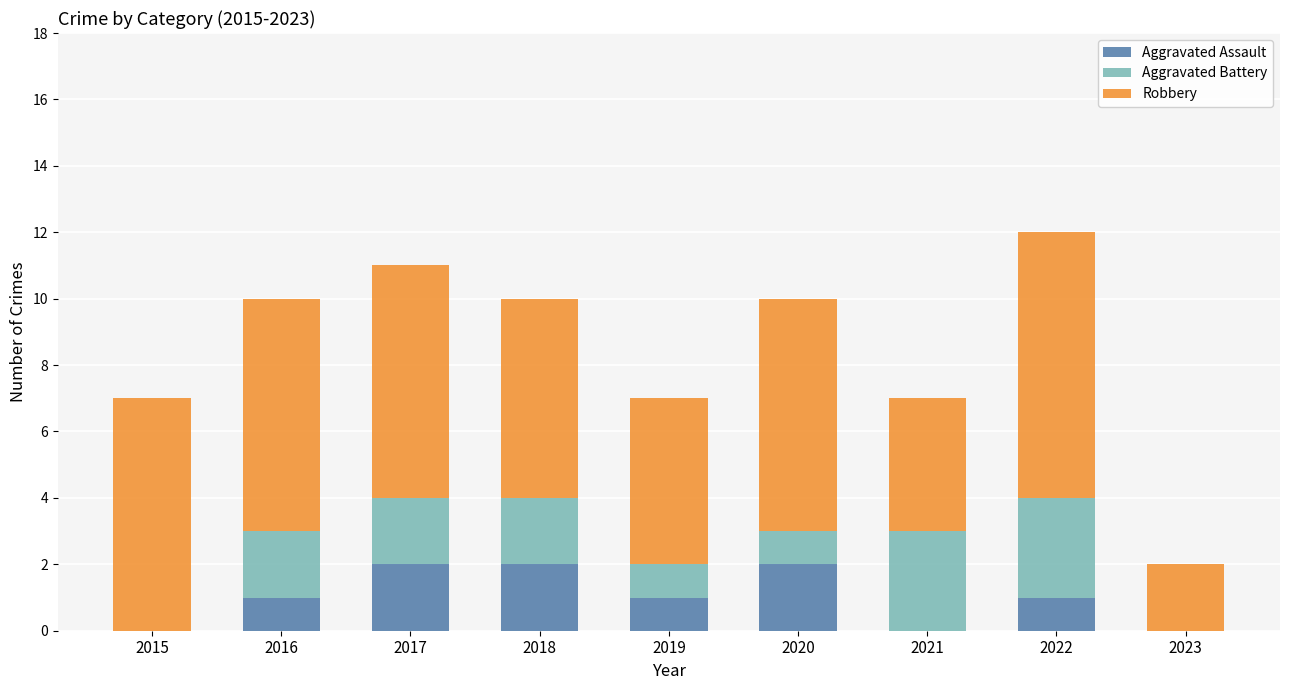

The Aggravated Assault series shows 2 at 2018. True or false?

True